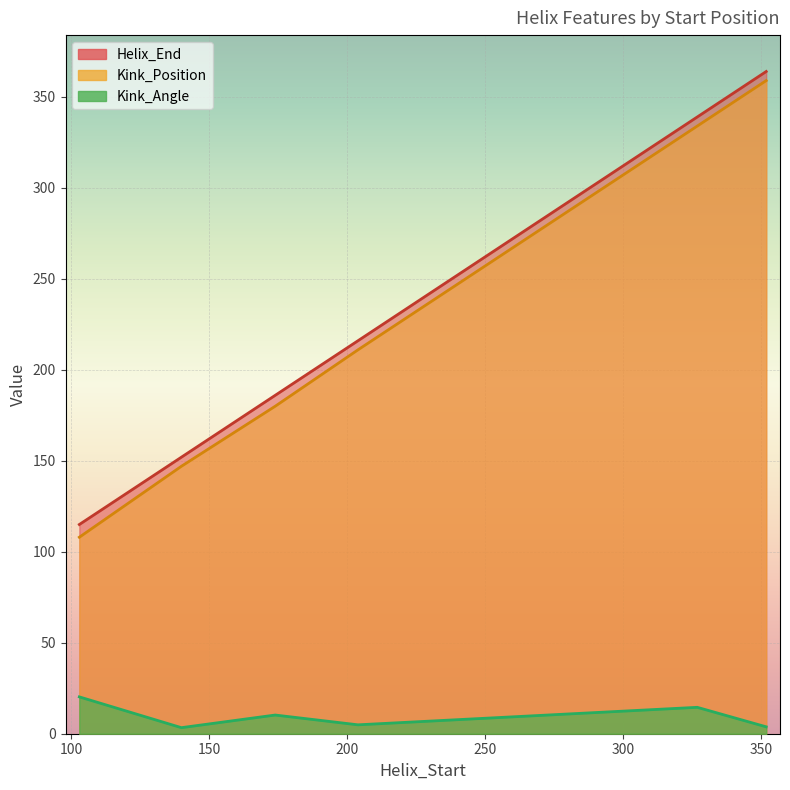

How many categories are shown in the chart?

6